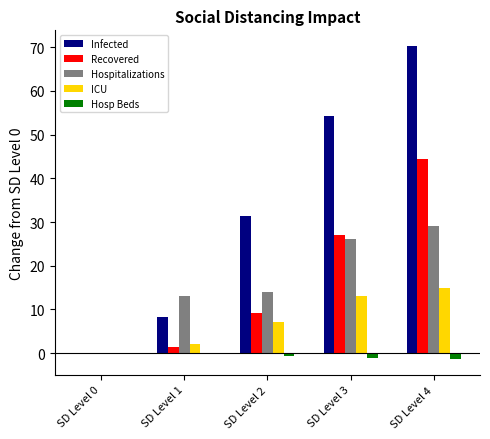

At which label is Infected closest to 35?

SD Level 2